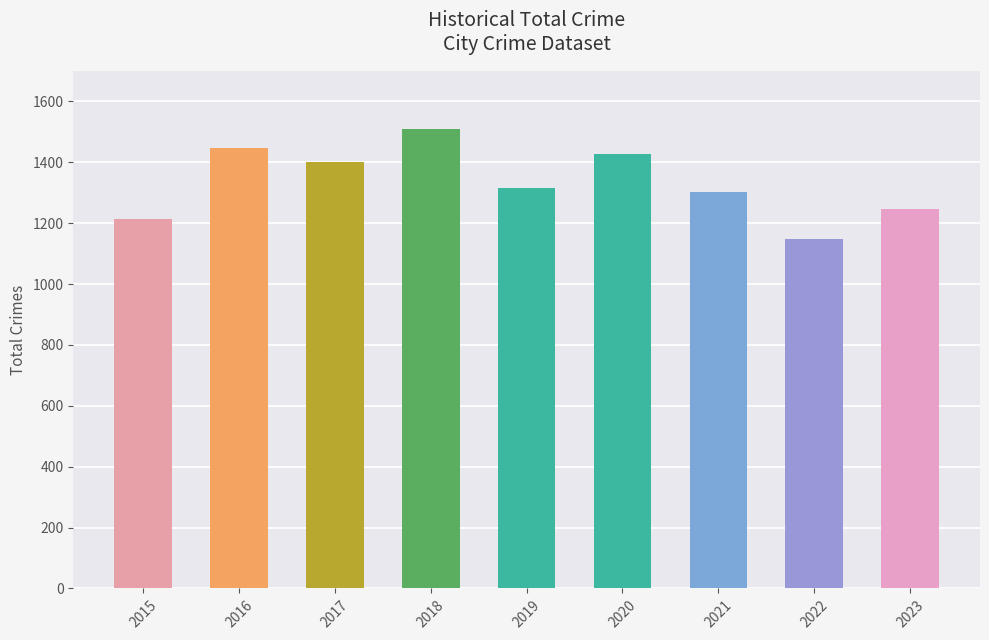

Which has a higher value, 2023 or 2015?

2023